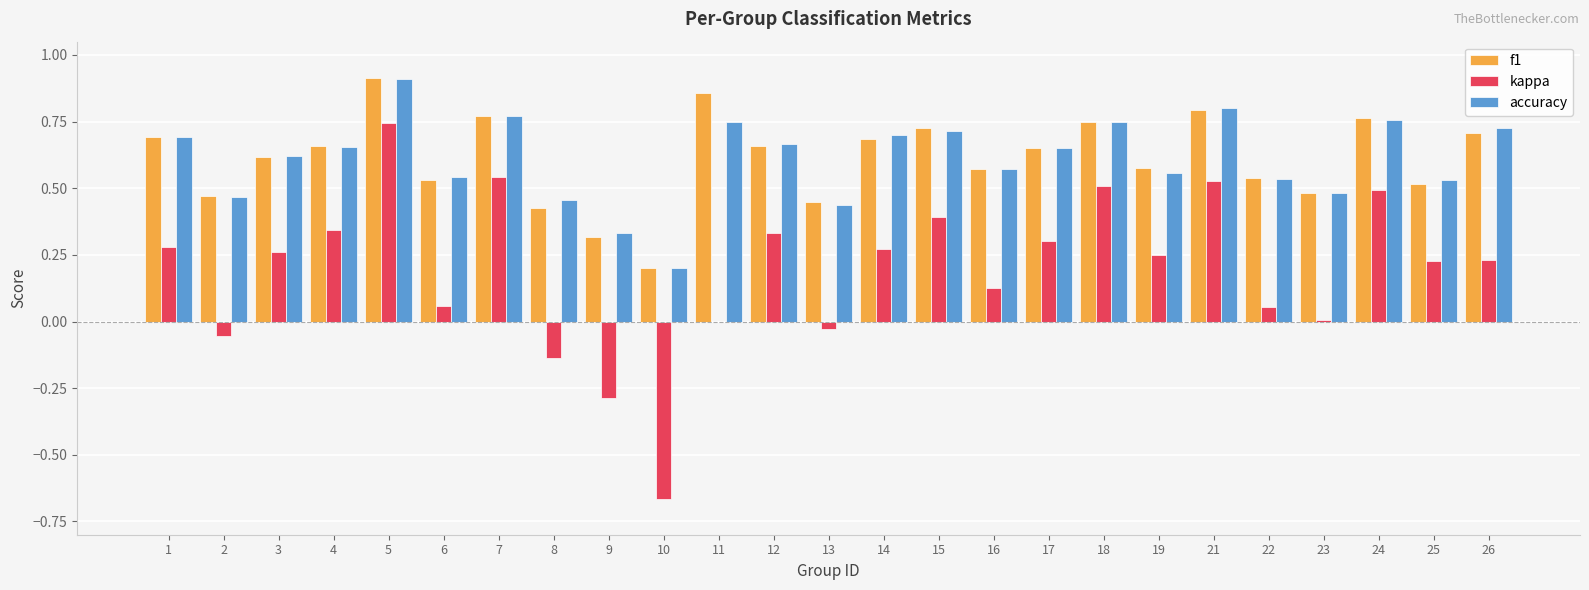

What are all the series names shown in the legend?

f1, kappa, accuracy